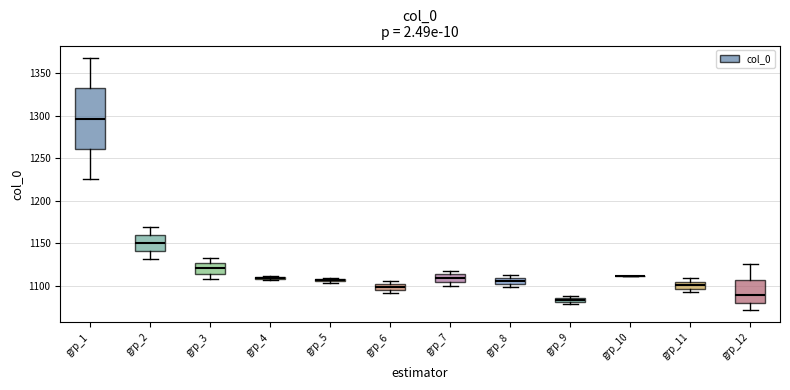

Comparing the boxes themselves (not the whiskers), which one is the tallest?

grp_1